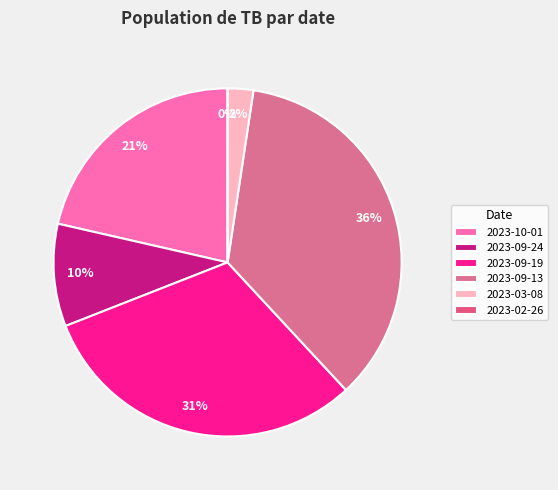

The 2023-03-08 slice represents 12% of the pie. True or false?

False